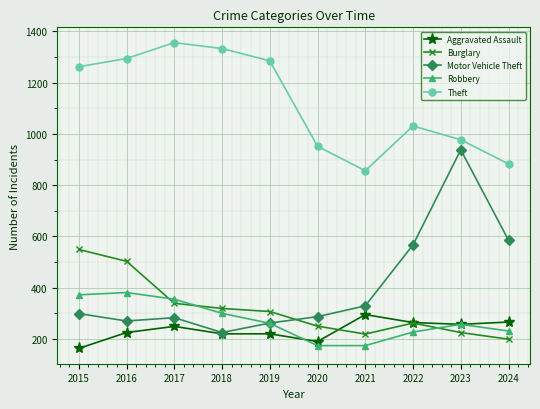

Is it true that Motor Vehicle Theft equals 287 at 2020?

True